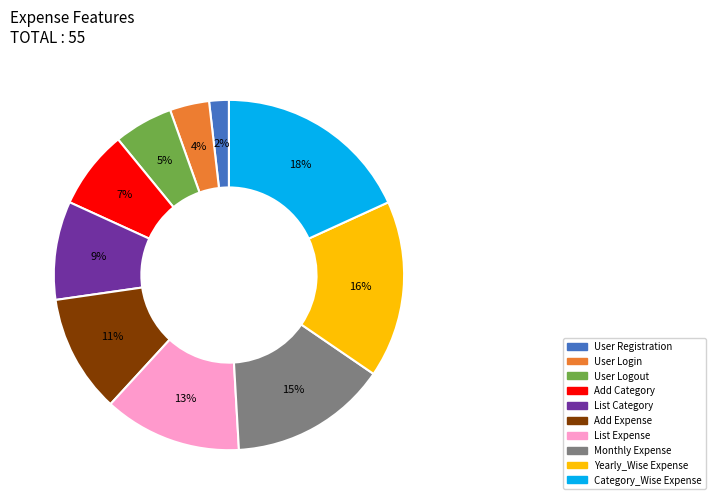

To the nearest percent, what is the difference between the largest and smallest slice percentages?

16%